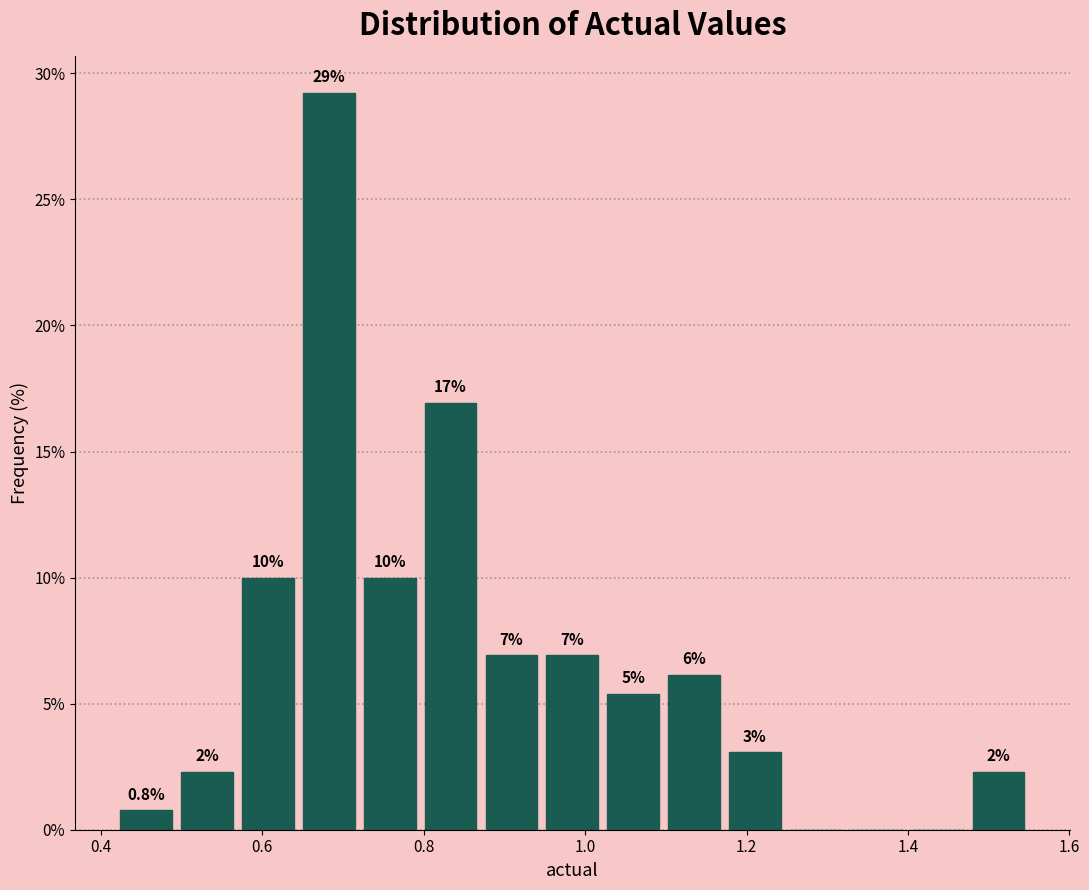

Read against the x-axis, roughly where is the centre of the tallest bar?

0.68